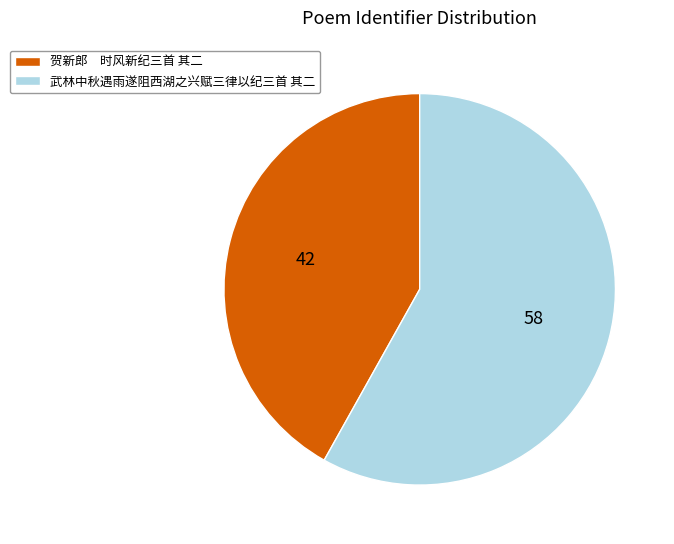

Approximately how many times larger is the value at 贺新郎 时风新纪三首 其二 compared to 武林中秋遇雨遂阻西湖之兴赋三律以纪三首 其二?

0.7